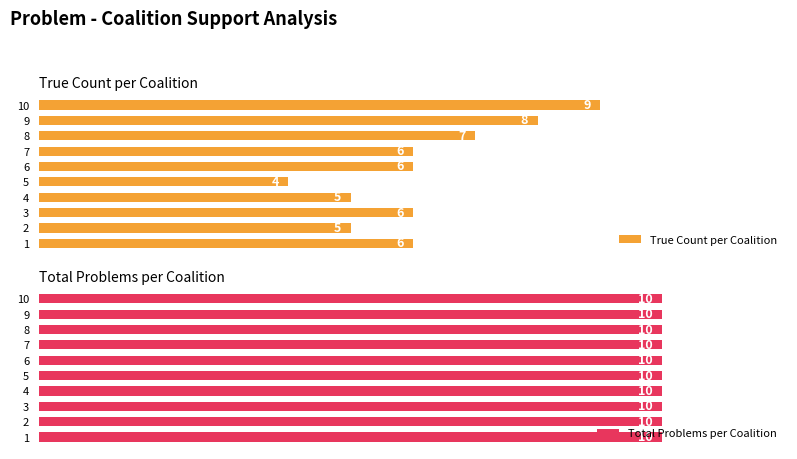

What are all the series names shown in the legend?

True Count per Coalition, Total Problems per Coalition